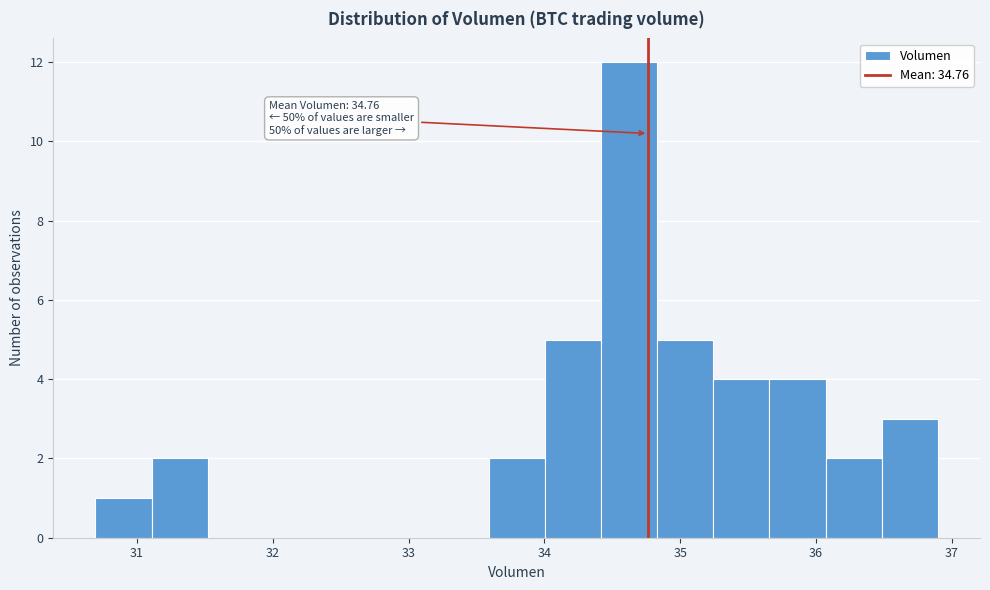

Which range on the x-axis has the tallest bar?

34.4 to 34.8